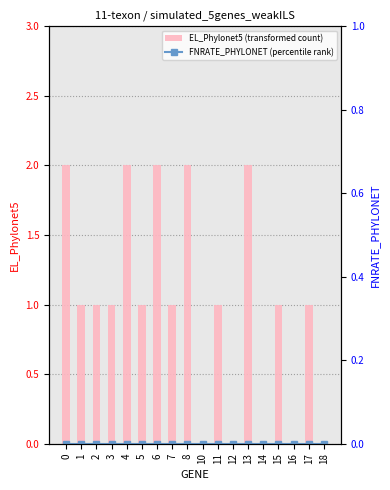

True or false: EL_Phylonet5 (transformed count) has a value of 1 at 7.

True